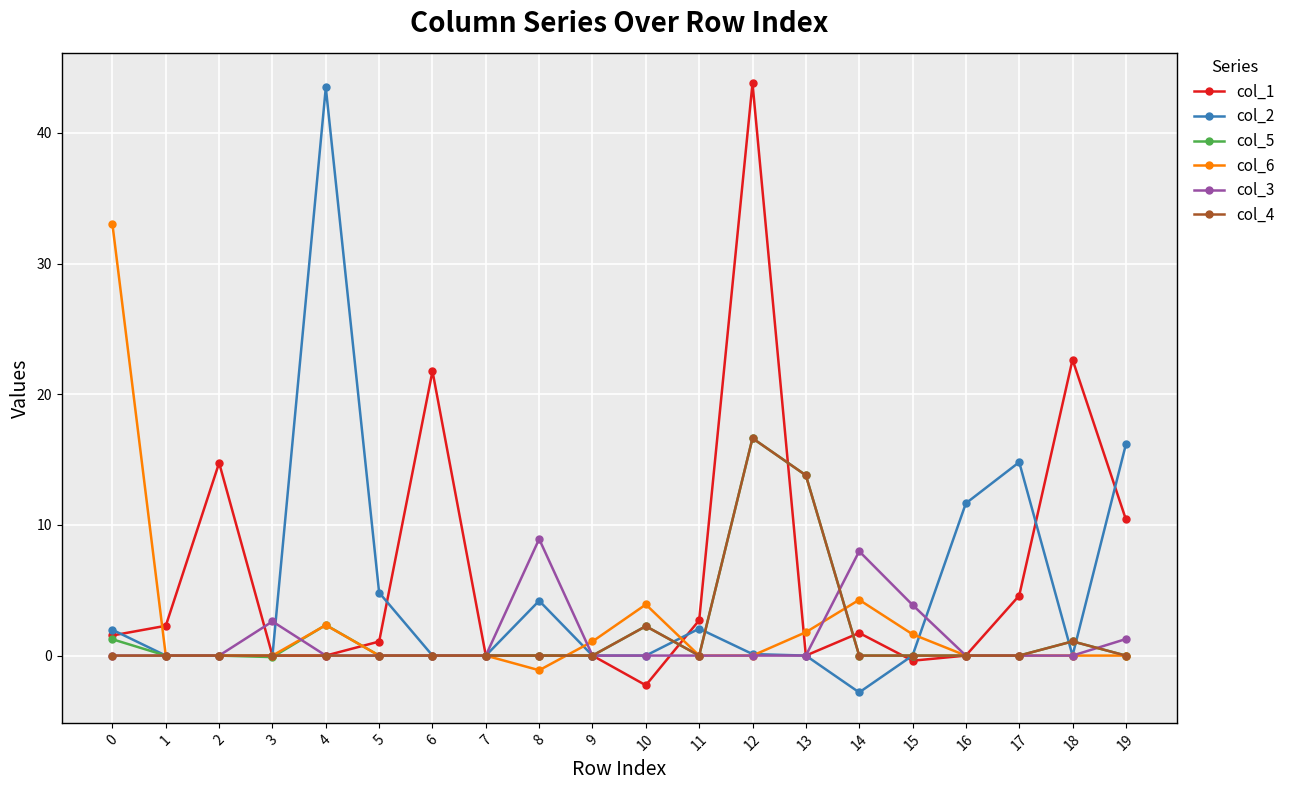

What is the maximum value for col_1?

43.8